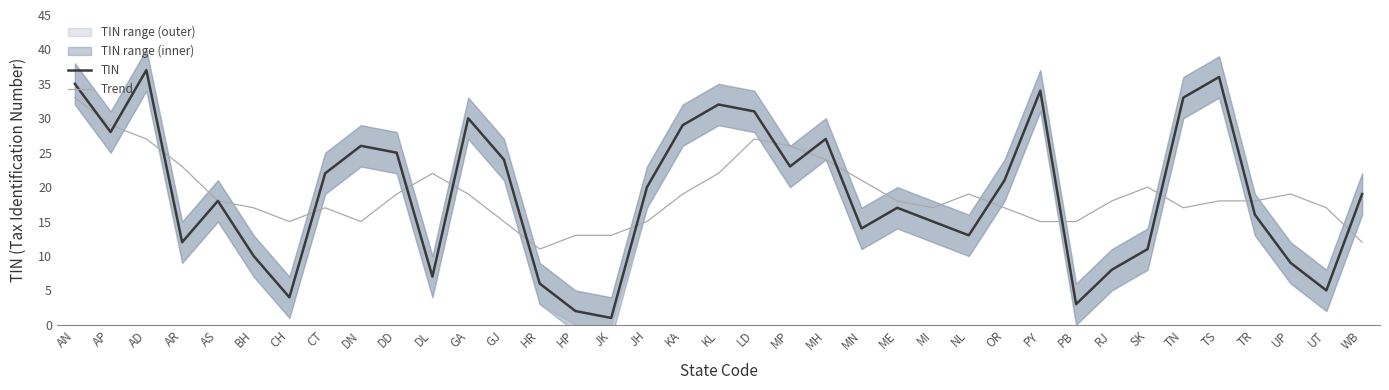

In TIN, how many points are lower than both neighbors (excluding endpoints)?

10